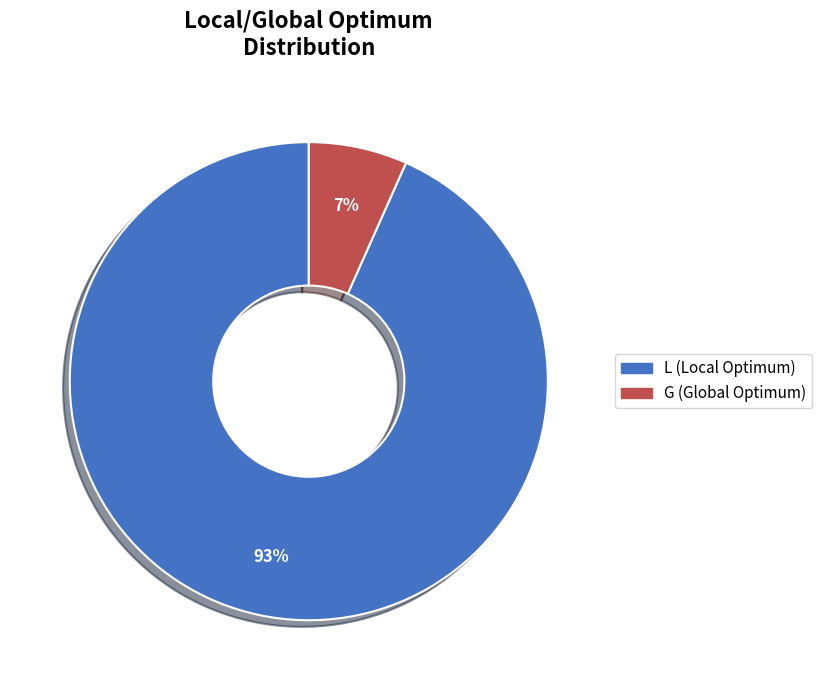

To the nearest percent, what is the combined percentage of G and L?

100%